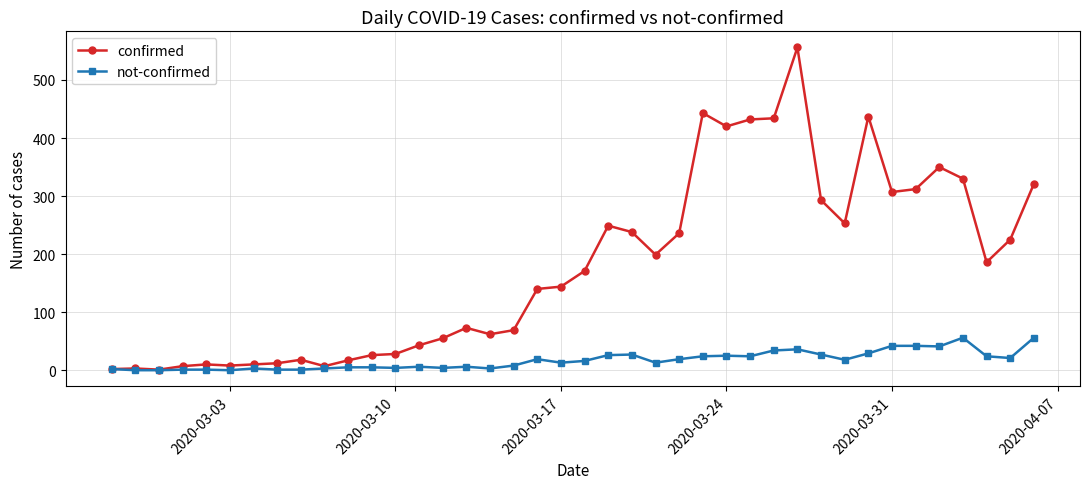

True or false: confirmed has more than 1 points higher than both neighbors.

True